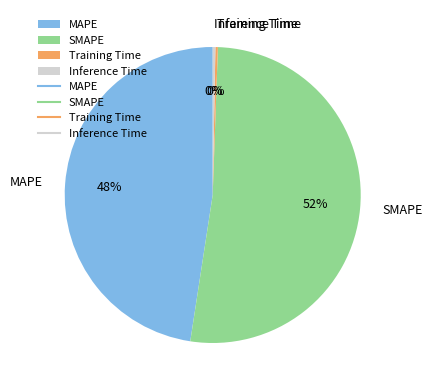

To the nearest percent, what percentage of the pie is MAPE?

48%